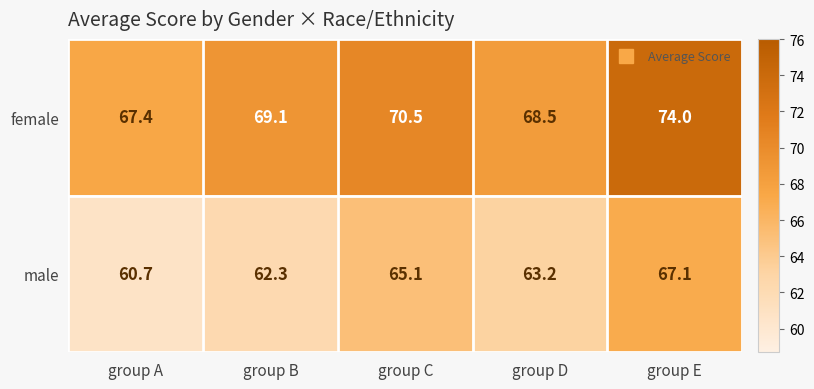

What is the smallest value displayed?

60.7